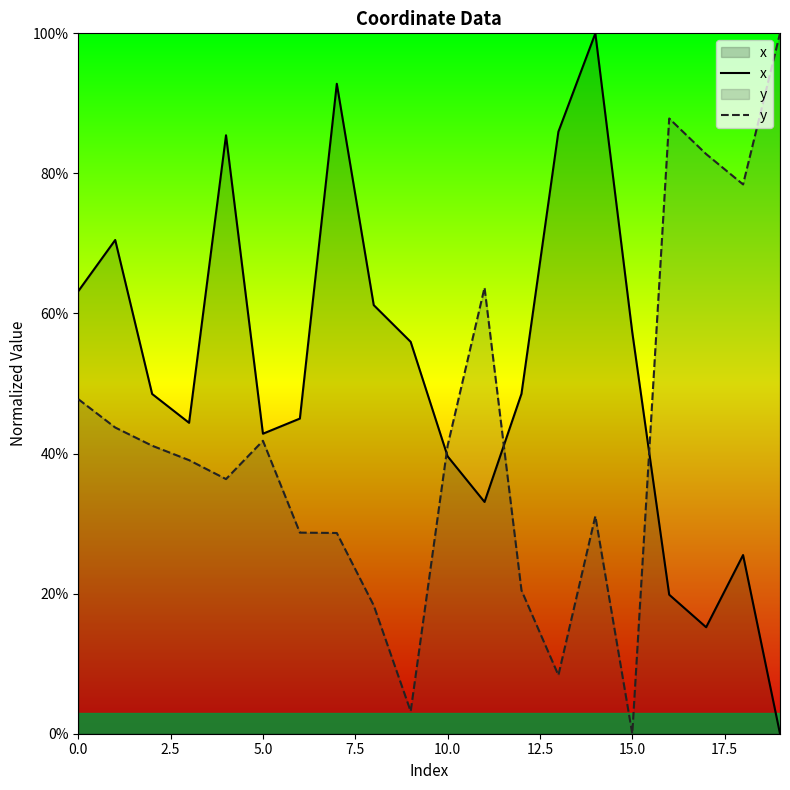

What position from the right is 19?

1